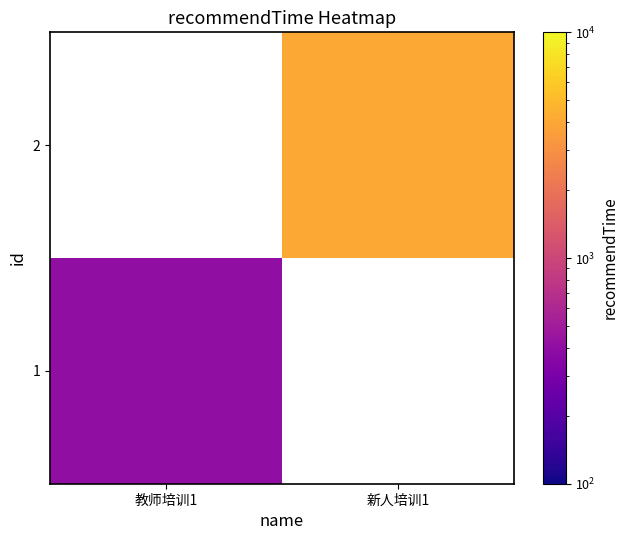

List the series in order of their peak value, highest first.

1, 2